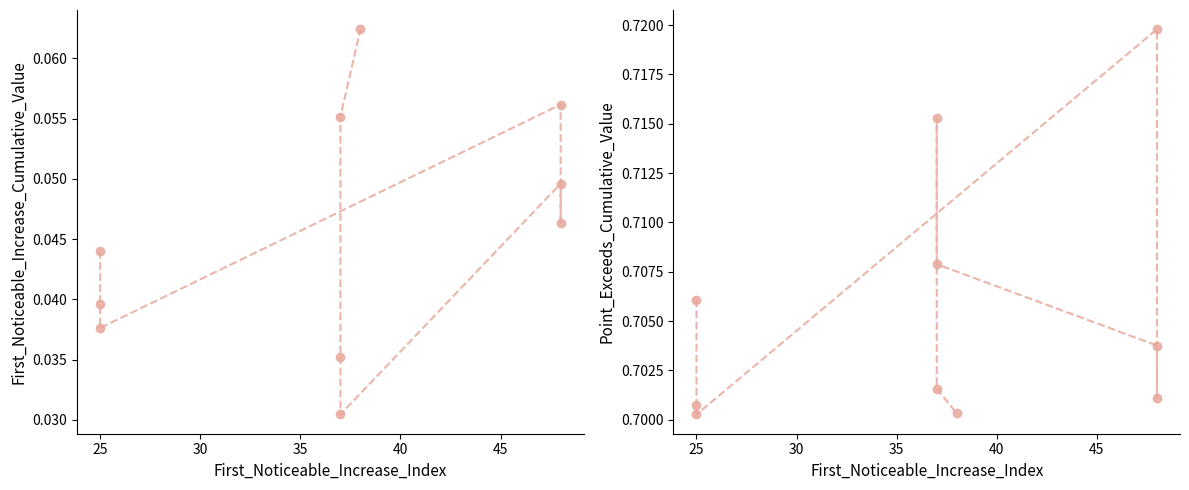

What is the maximum value for Point_Exceeds_Cumulative_Value?

0.7